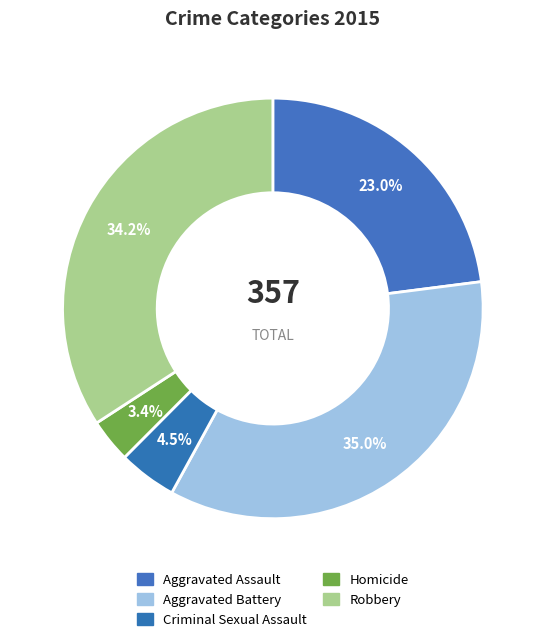

To the nearest percent, what is the difference between the largest and smallest slice percentages?

32%